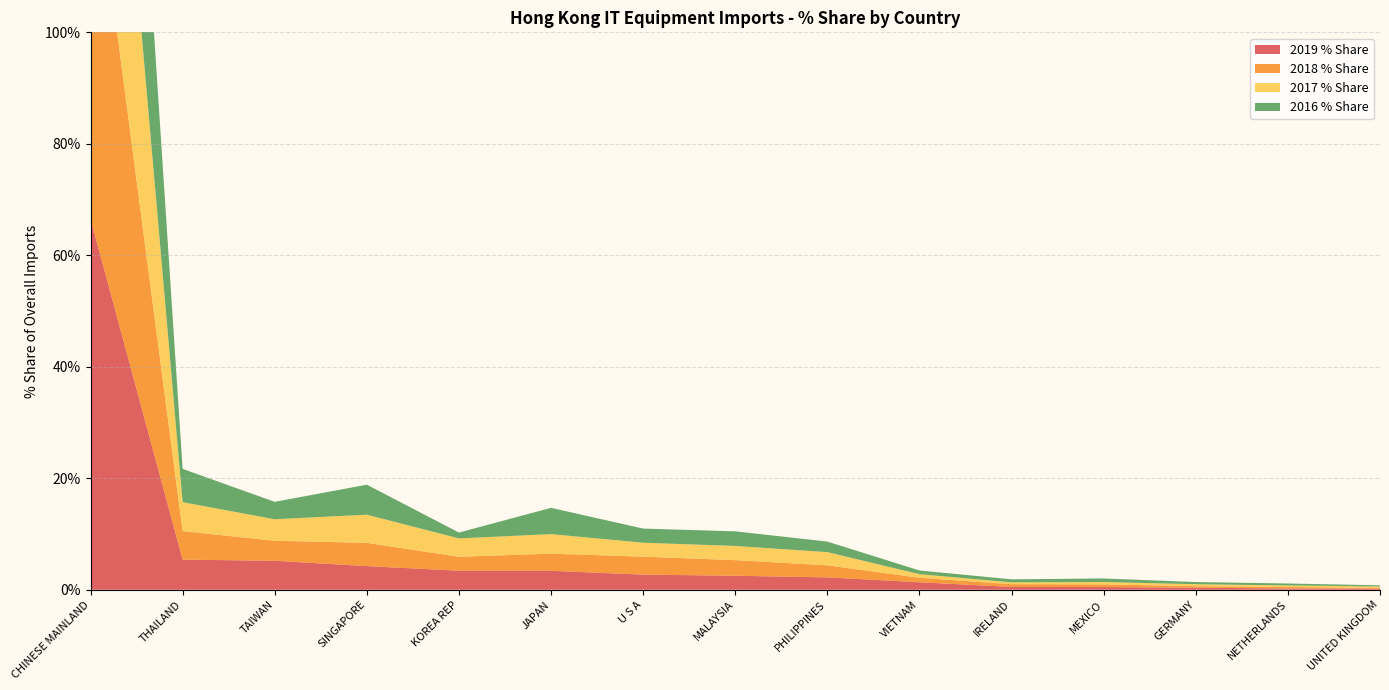

Reading right to left, transcribe all the data shown in this chart.

2019 % Share: UNITED KINGDOM=0.2	NETHERLANDS=0.2	GERMANY=0.4	MEXICO=0.5	IRELAND=0.5	VIETNAM=1.3	PHILIPPINES=2.2	MALAYSIA=2.5	U S A=2.7	JAPAN=3.4	KOREA REP=3.4	SINGAPORE=4.2	TAIWAN=5.2	THAILAND=5.4	CHINESE MAINLAND=66.5
2018 % Share: UNITED KINGDOM=0.2	NETHERLANDS=0.3	GERMANY=0.3	MEXICO=0.5	IRELAND=0.5	VIETNAM=0.8	PHILIPPINES=2.2	MALAYSIA=2.8	U S A=3.2	JAPAN=3.1	KOREA REP=2.5	SINGAPORE=4.2	TAIWAN=3.6	THAILAND=5.1	CHINESE MAINLAND=69.7
2017 % Share: UNITED KINGDOM=0.2	NETHERLANDS=0.3	GERMANY=0.4	MEXICO=0.4	IRELAND=0.3	VIETNAM=0.7	PHILIPPINES=2.4	MALAYSIA=2.5	U S A=2.5	JAPAN=3.5	KOREA REP=3.3	SINGAPORE=5.1	TAIWAN=3.9	THAILAND=5.2	CHINESE MAINLAND=68.3
2016 % Share: UNITED KINGDOM=0.2	NETHERLANDS=0.4	GERMANY=0.4	MEXICO=0.6	IRELAND=0.5	VIETNAM=0.7	PHILIPPINES=1.9	MALAYSIA=2.6	U S A=2.5	JAPAN=4.7	KOREA REP=1.1	SINGAPORE=5.4	TAIWAN=3.1	THAILAND=6.0	CHINESE MAINLAND=68.8